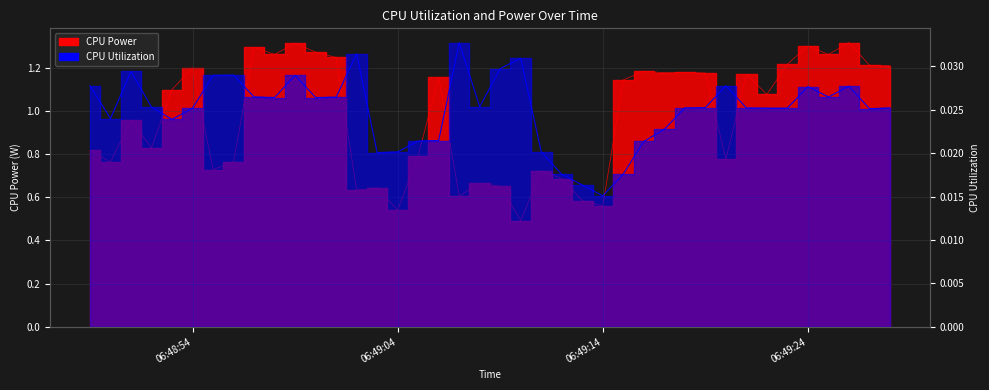

True or false: CPU Utilization has more than 1 interior local peaks.

True